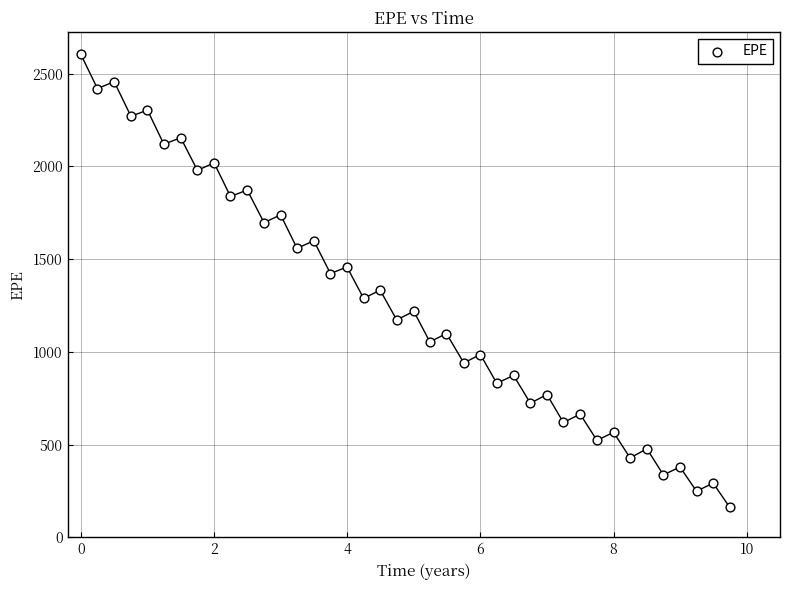

What is the range of Y values (max minus min)?

2442.2